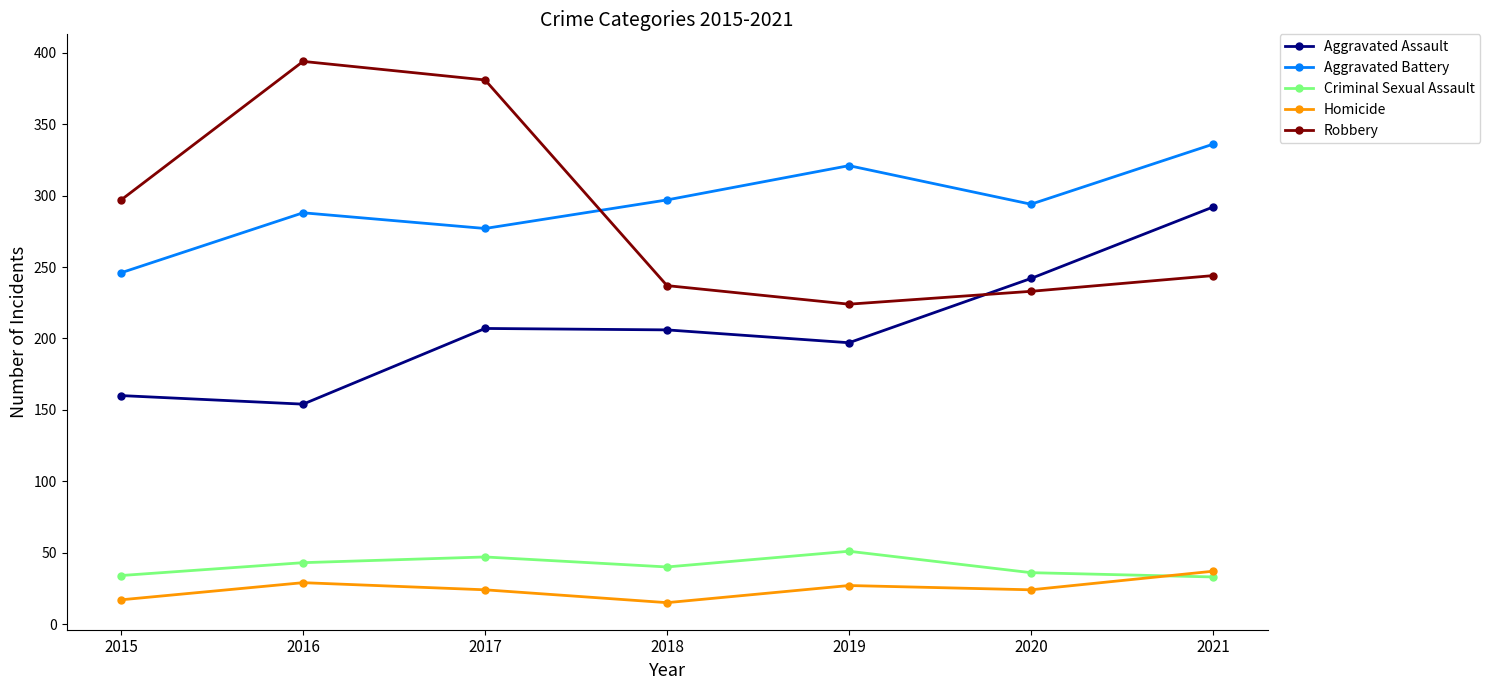

What is the sum of the Homicide values at 2020 and 2021?

61